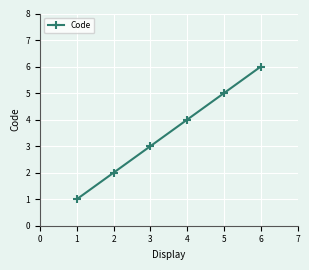

What is the sum of the values at 1 and 2?

3